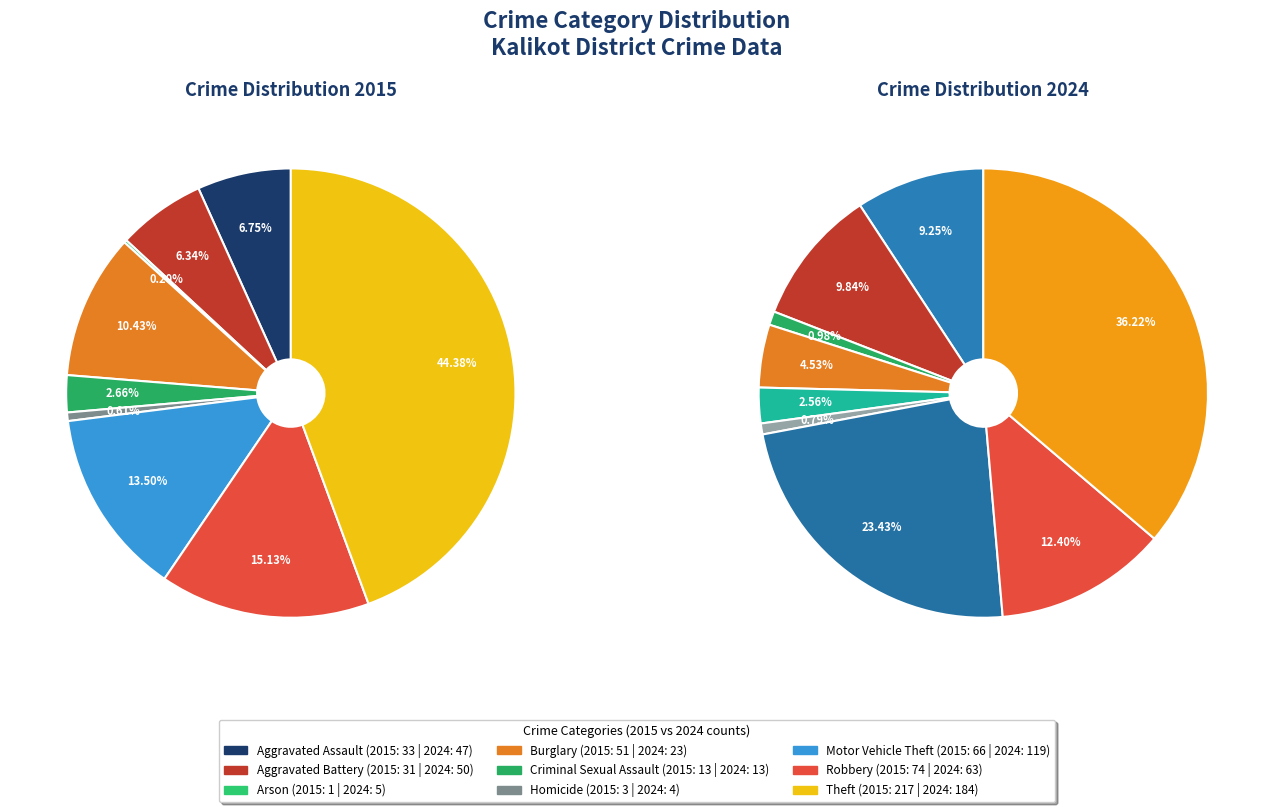

What percentage is the values_2024 slice, to the nearest percent?

9%